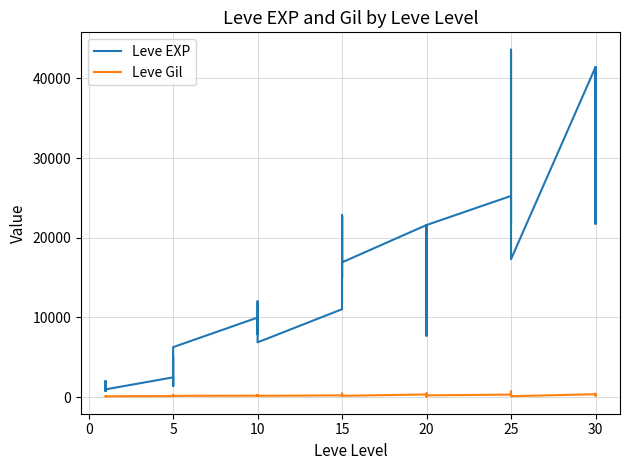

What is the difference between the second highest and second lowest values in the Leve Gil series?

384